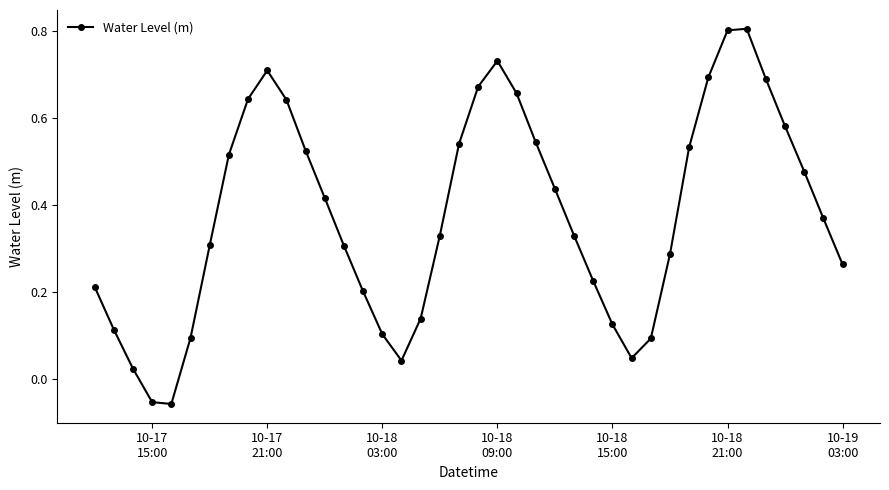

How many data points does each series have?

40